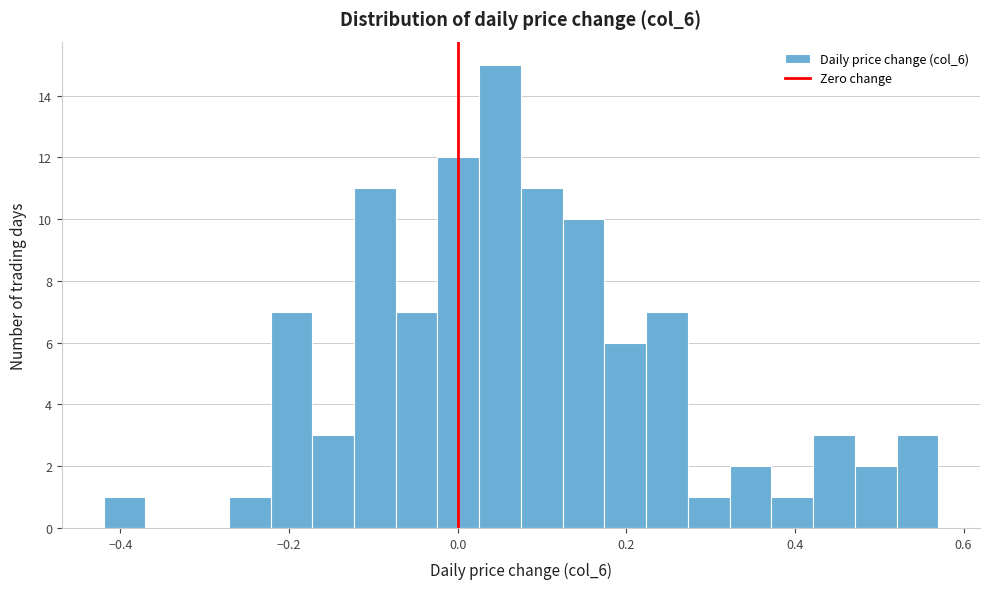

Around what value on the x-axis is the tallest bar? Give the approximate position of its centre, as read against the axis.

0.06